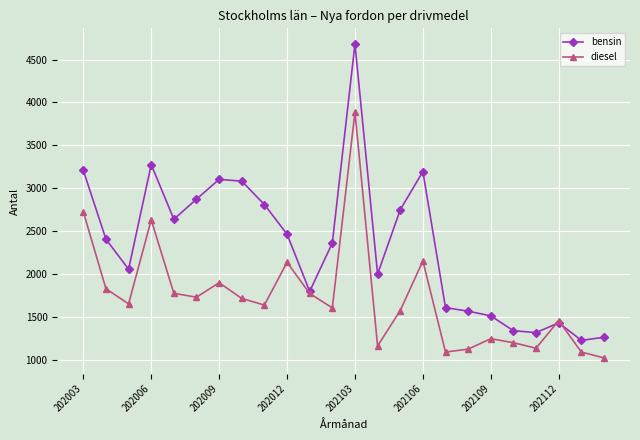

What is the value of the bensin point at the 18th from the left?

1566